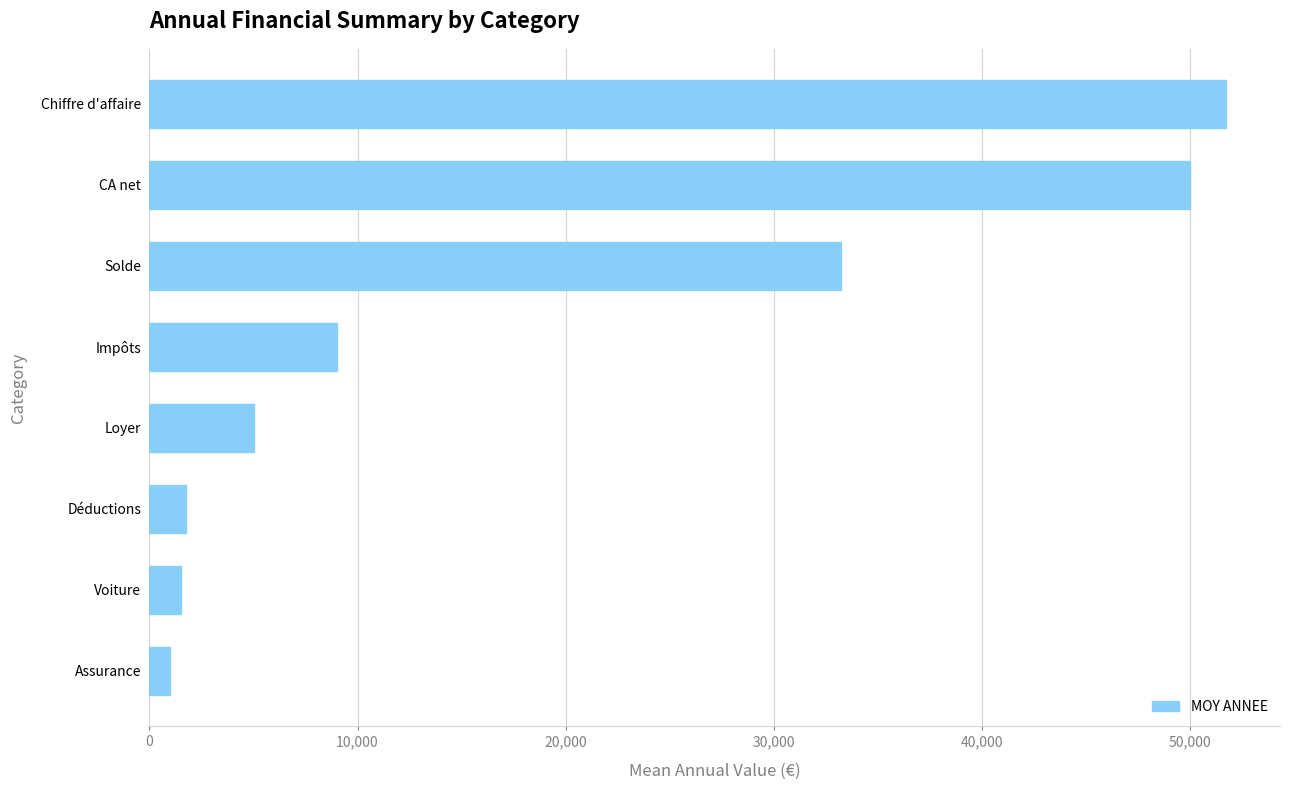

How many distinct data groups are displayed?

1